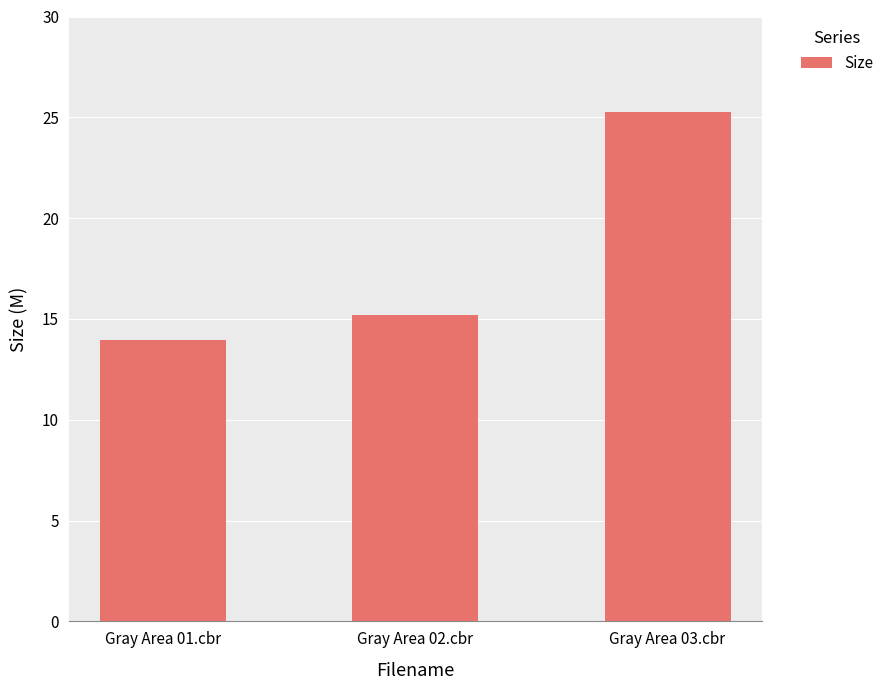

List the labels in order of value, largest first.

Gray Area 03.cbr, Gray Area 02.cbr, Gray Area 01.cbr